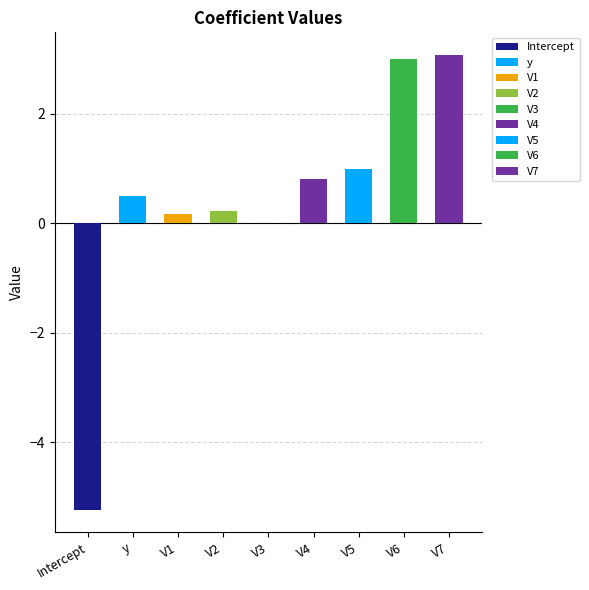

Rank the categories by value from highest to lowest.

V7, V6, V5, V4, y, V2, V1, V3, Intercept